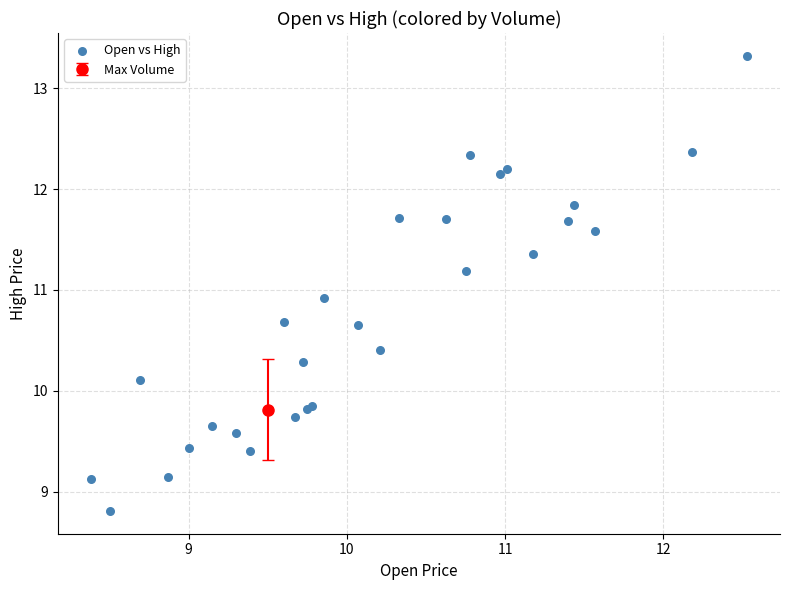

What Y value in the scatter plot is closest to 11?

10.9